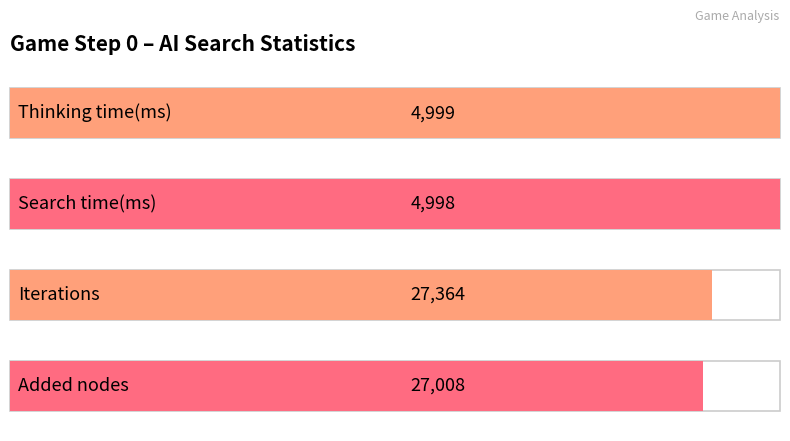

The Search time(ms) series shows -1 at Step 2. True or false?

False